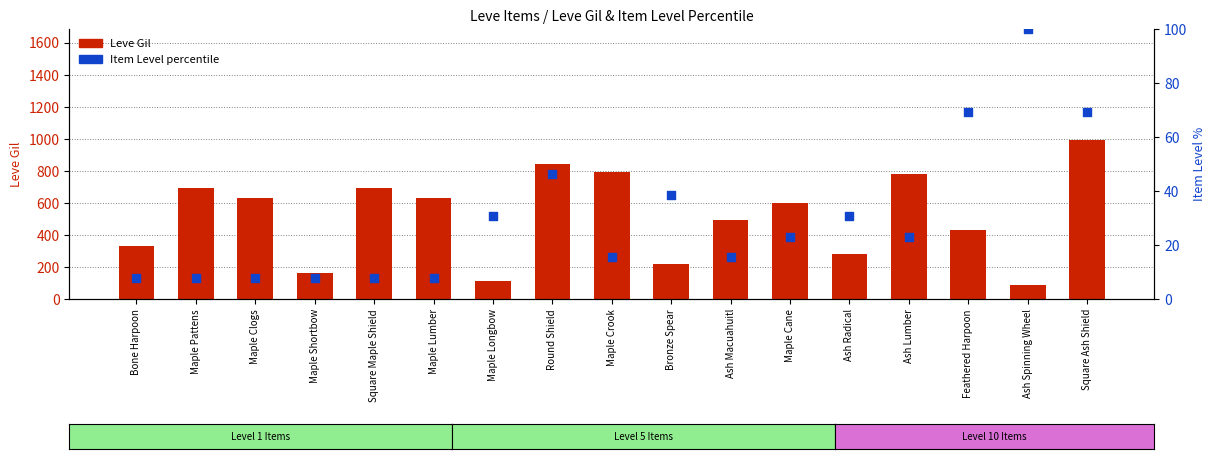

Which series has the largest Y range (max minus min)?

Leve Gil